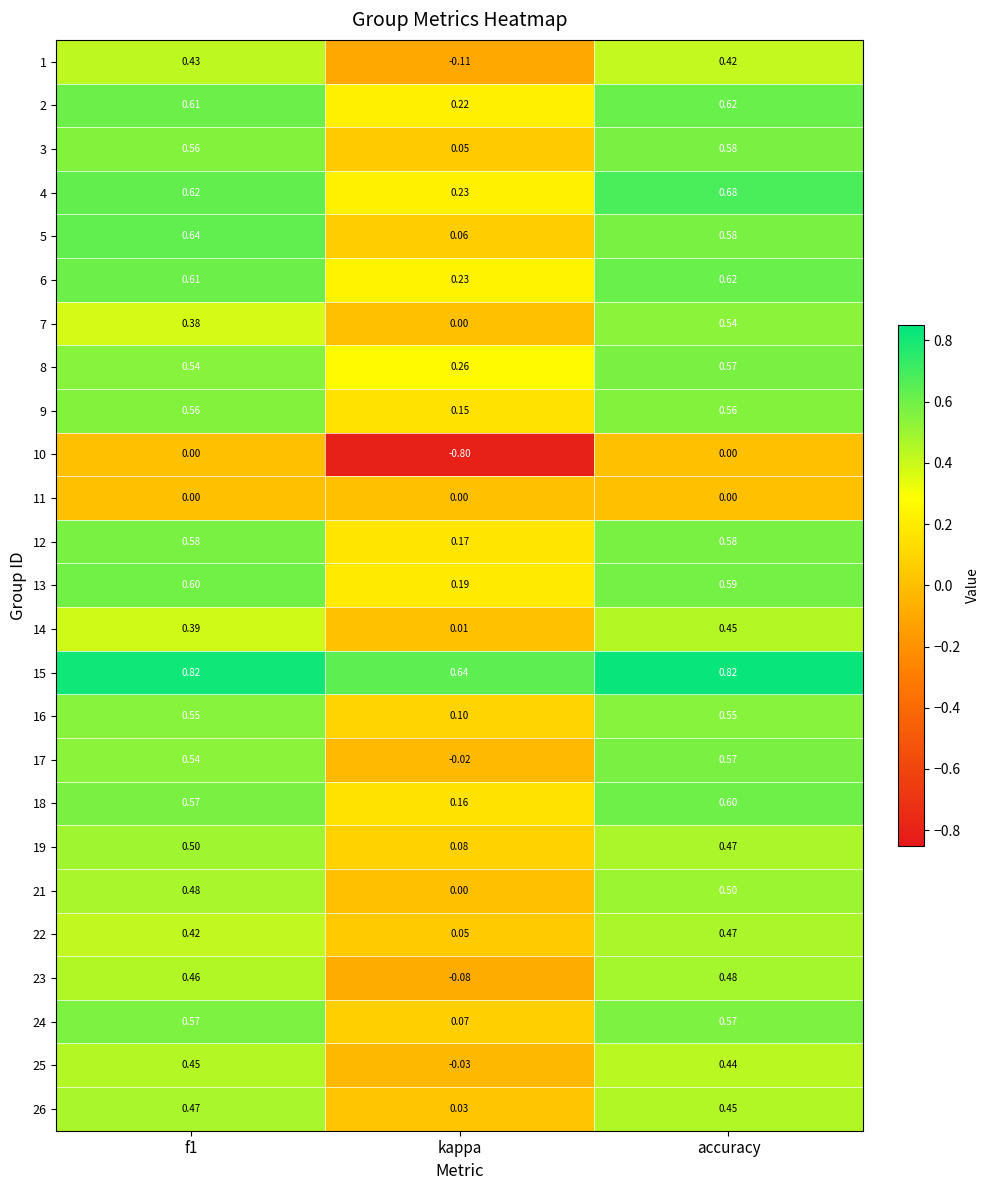

Which series has the widest spread of values?

10